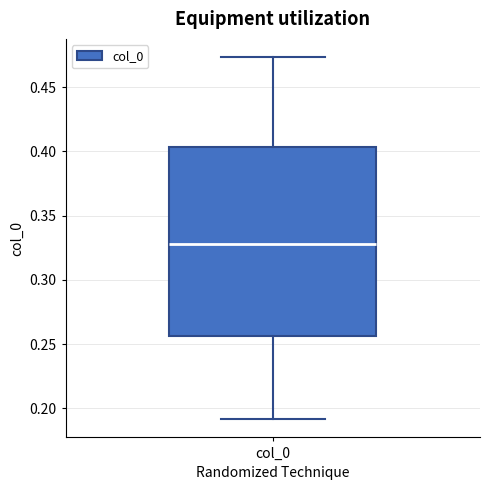

Transcribe this box plot: give where the median line is, the range the box spans, and where the two whiskers end, as read against the y-axis. The values are not printed on the chart, so give them approximately, as read against the axis.

median 0.330, box 0.255 to 0.405, whiskers 0.190 to 0.475